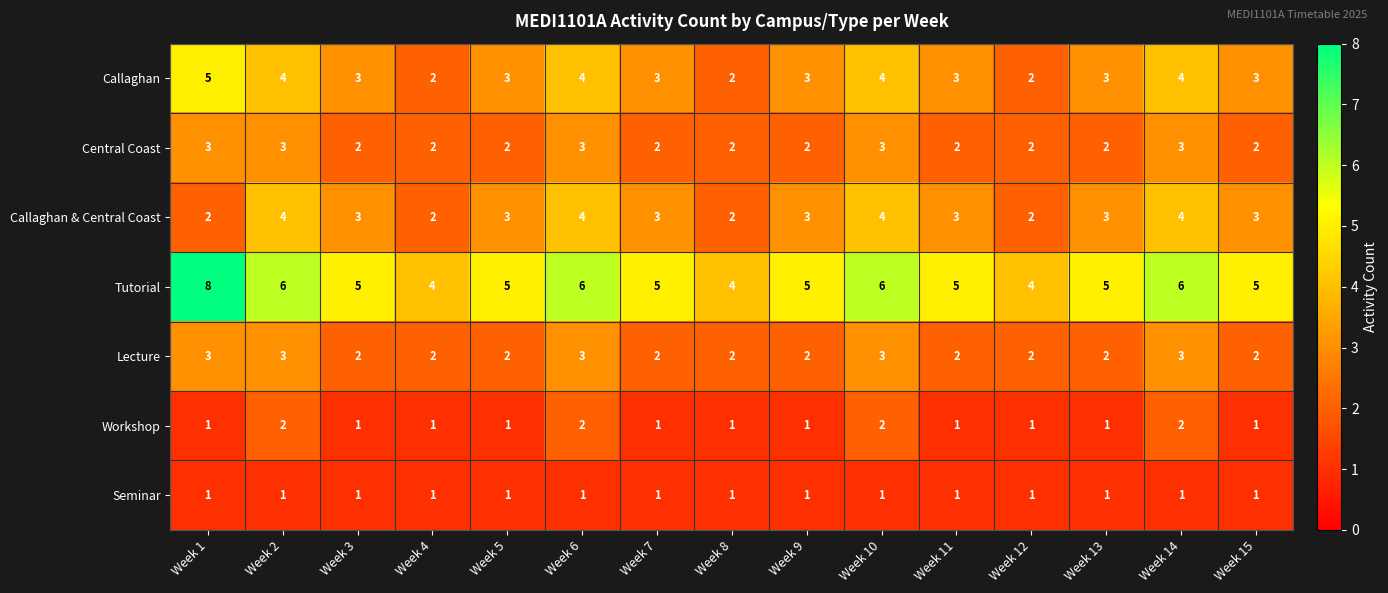

What is the sum of all Callaghan & Central Coast values?

45